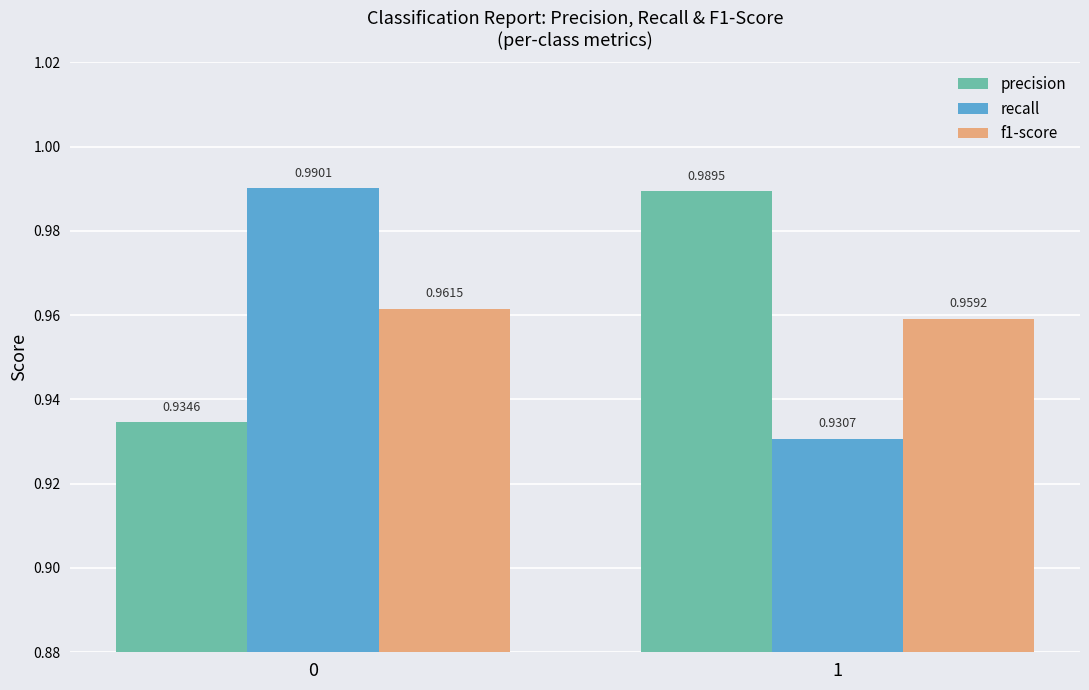

What is the sum of the precision values at 0 and 1?

1.9